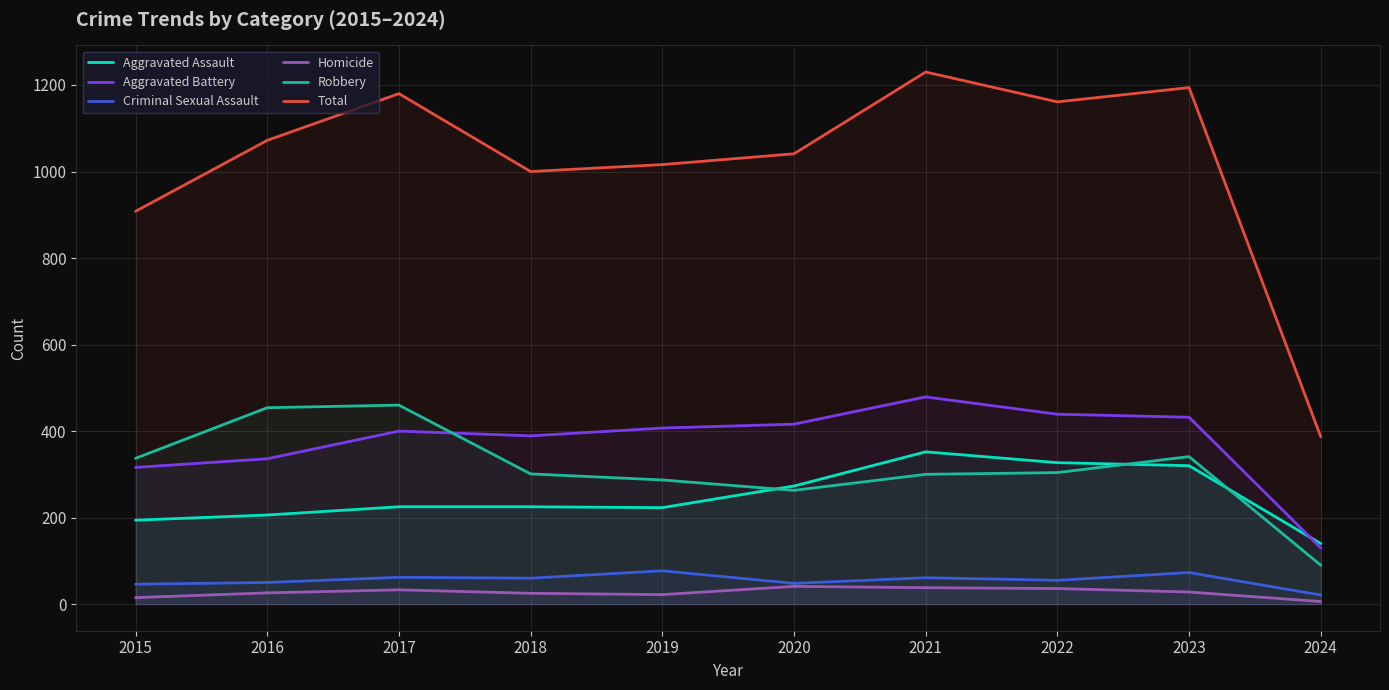

Reading left to right, transcribe all the data shown in this chart.

Aggravated Assault: 194	206	225	225	223	273	352	327	320	140
Aggravated Battery: 316	336	400	389	407	416	479	439	432	130
Criminal Sexual Assault: 46	50	62	60	77	48	61	55	73	21
Homicide: 15	26	33	25	22	41	38	36	28	6
Robbery: 337	454	460	301	287	263	300	304	341	90
Total: 908	1072	1180	1000	1016	1041	1230	1161	1194	387